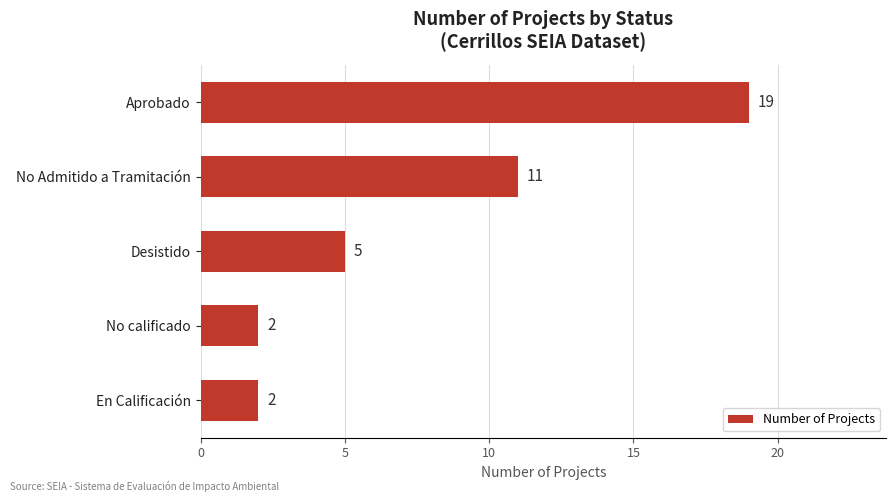

Approximately how many times larger is the value at Aprobado compared to Desistido?

3.8